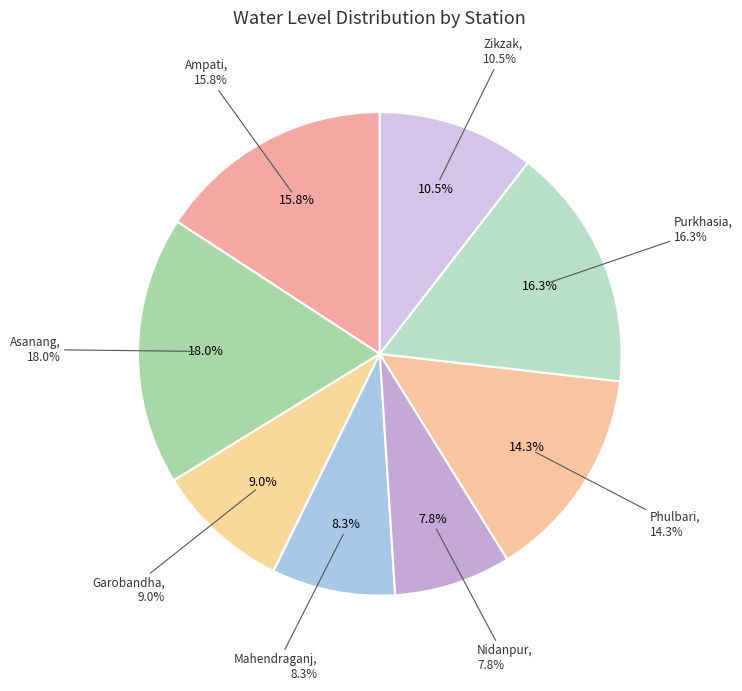

Is there a majority slice in this chart?

No